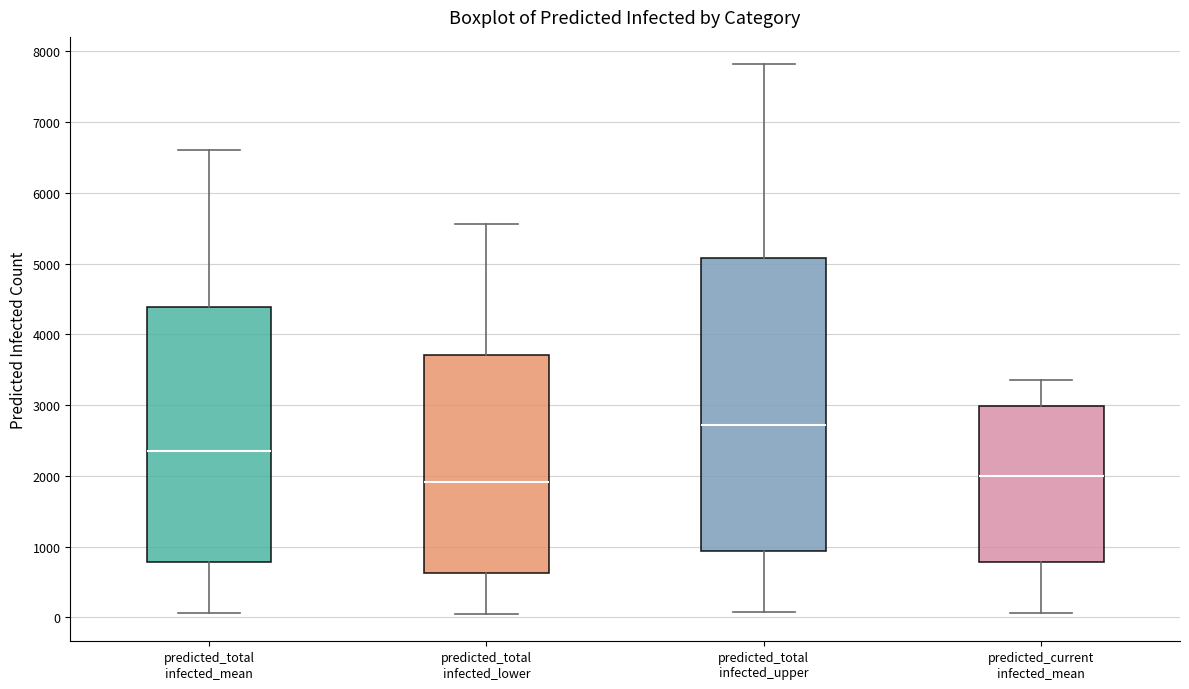

Comparing the boxes themselves (not the whiskers), which one is the tallest?

predicted_total infected_upper